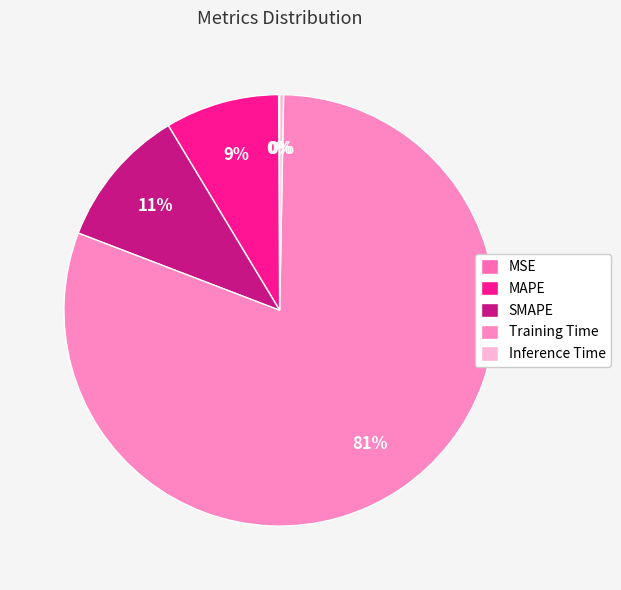

True or false: MSE accounts for 0% of the total.

True